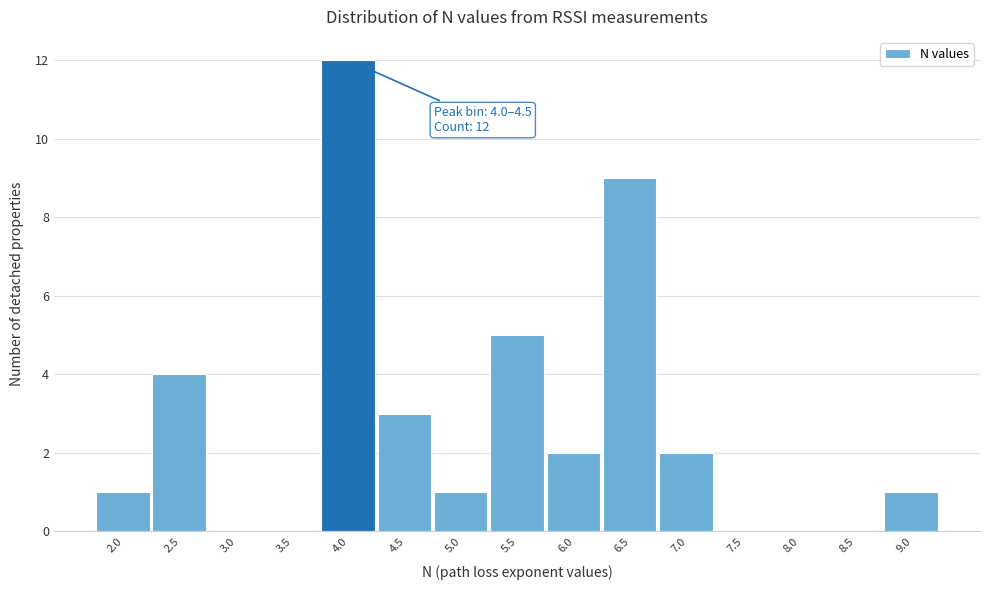

Reading right to left, what are all the values shown in this chart?

9.0=1	8.5=0	8.0=0	7.5=0	7.0=2	6.5=9	6.0=2	5.5=5	5.0=1	4.5=3	4.0=12	3.5=0	3.0=0	2.5=4	2.0=1